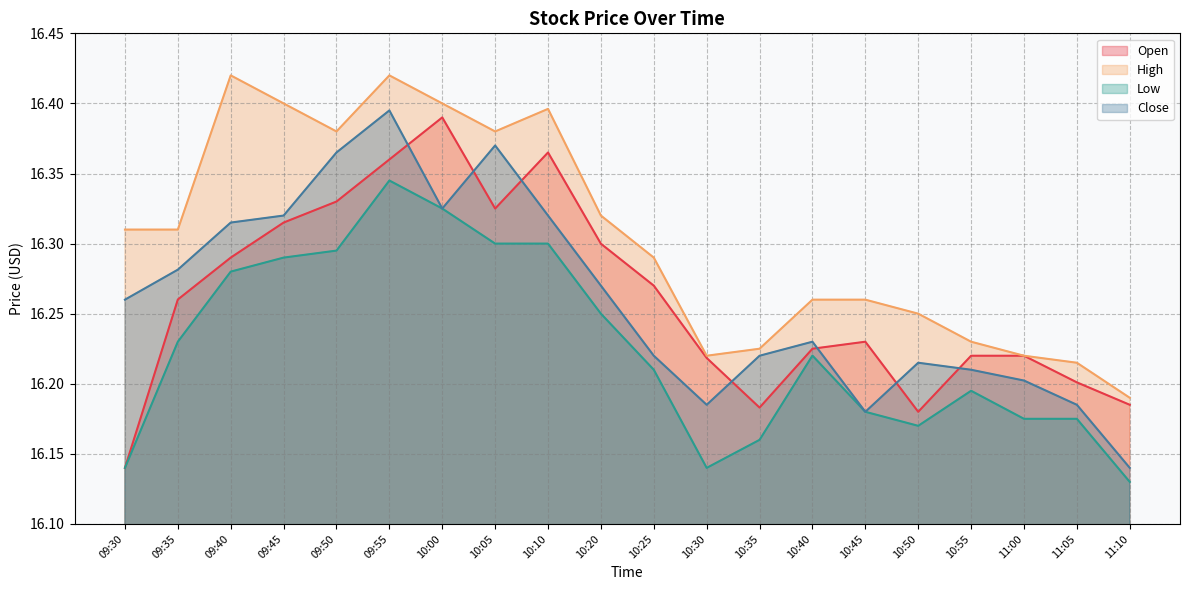

Reading left to right, what are all the values shown in this chart?

Open: 16.1	16.3	16.3	16.3	16.3	16.4	16.4	16.3	16.4	16.3	16.3	16.2	16.2	16.2	16.2	16.2	16.2	16.2	16.2	16.2
High: 16.3	16.3	16.4	16.4	16.4	16.4	16.4	16.4	16.4	16.3	16.3	16.2	16.2	16.3	16.3	16.2	16.2	16.2	16.2	16.2
Low: 16.1	16.2	16.3	16.3	16.3	16.3	16.3	16.3	16.3	16.2	16.2	16.1	16.2	16.2	16.2	16.2	16.2	16.2	16.2	16.1
Close: 16.3	16.3	16.3	16.3	16.4	16.4	16.3	16.4	16.3	16.3	16.2	16.2	16.2	16.2	16.2	16.2	16.2	16.2	16.2	16.1